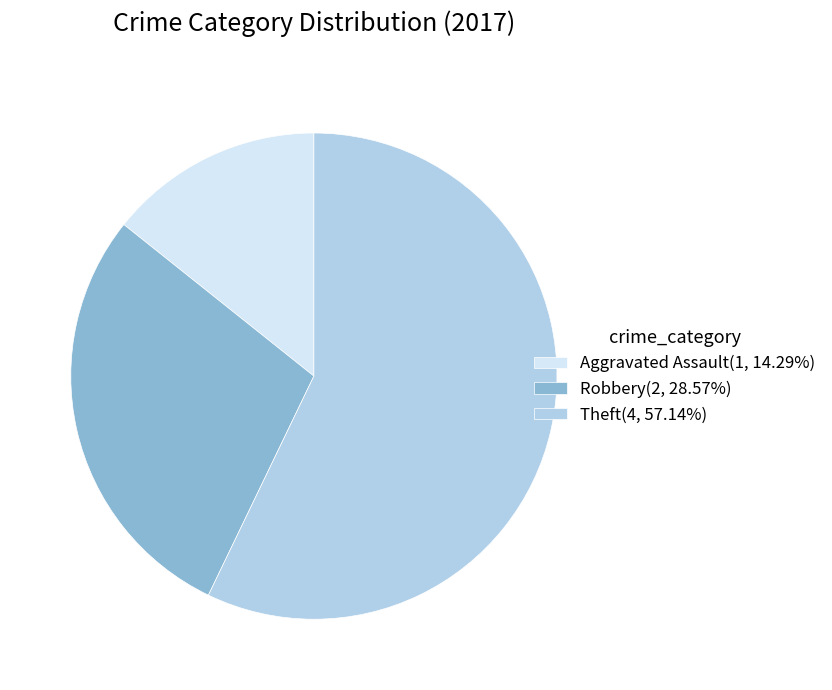

Rank the categories by value from lowest to highest.

Aggravated Assault, Robbery, Theft